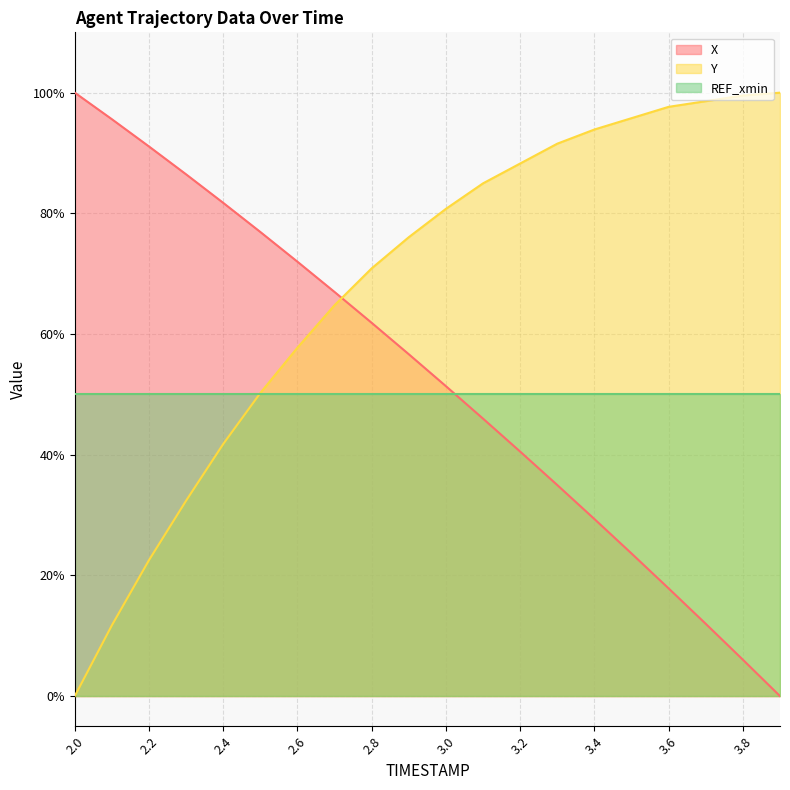

Which series ends up on top after the final intersection of Y and X?

Y